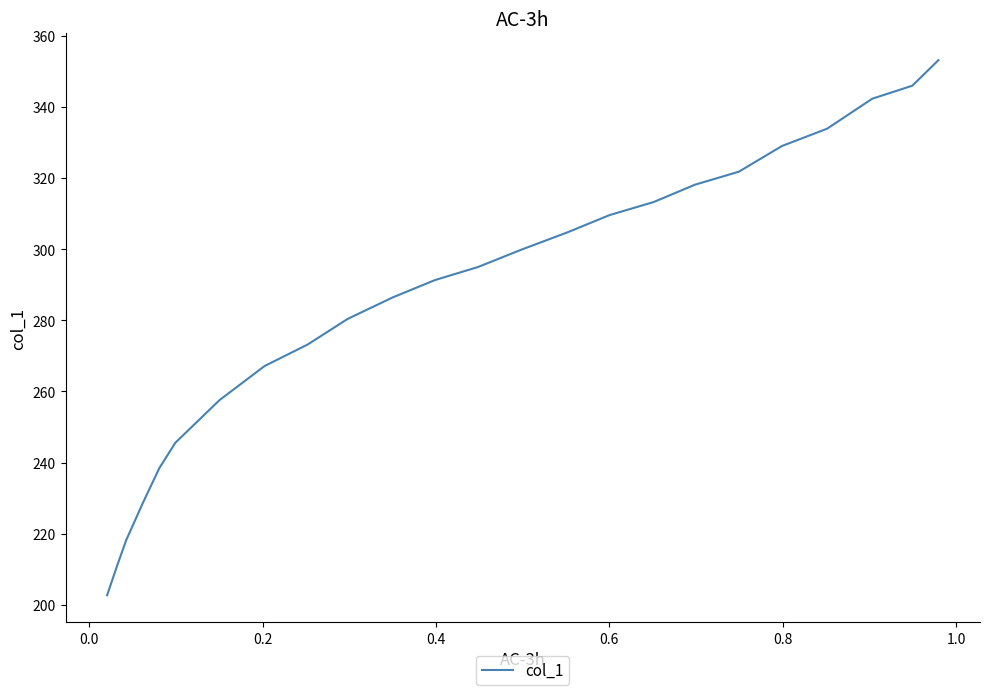

What is the difference between the maximum and minimum values?

150.4